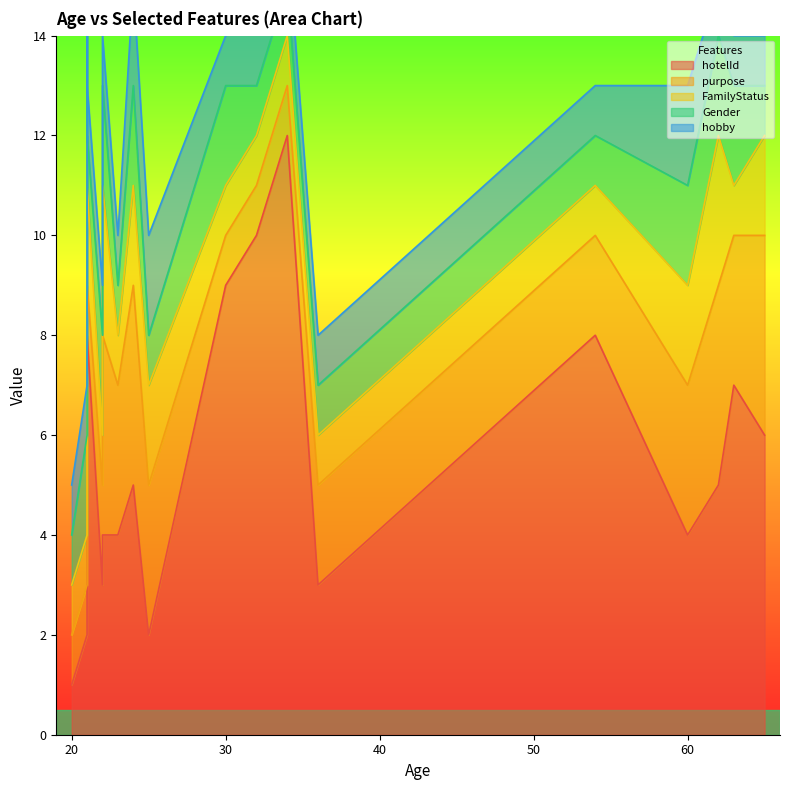

The value of hotelId at 21 is 4. True or false?

False